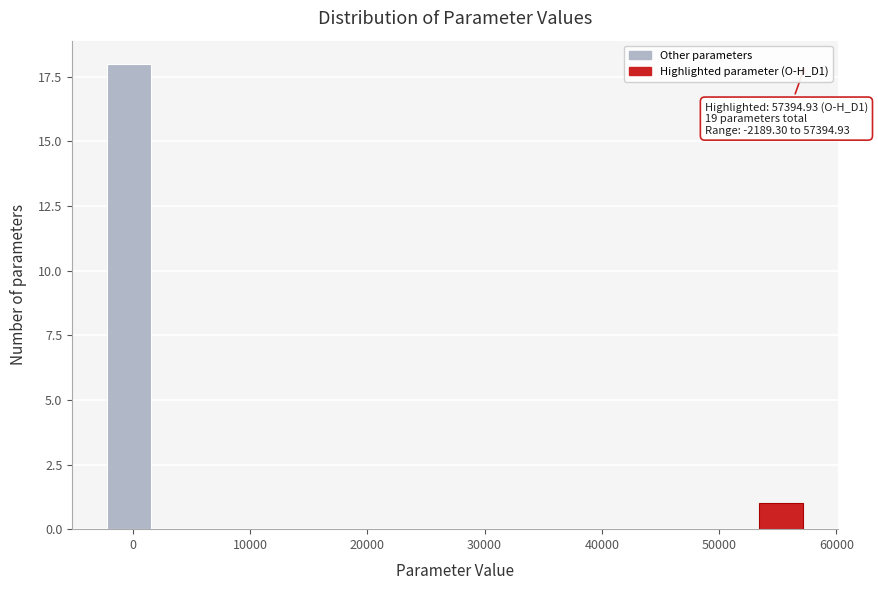

Read against the x-axis, roughly where is the centre of the tallest bar?

0